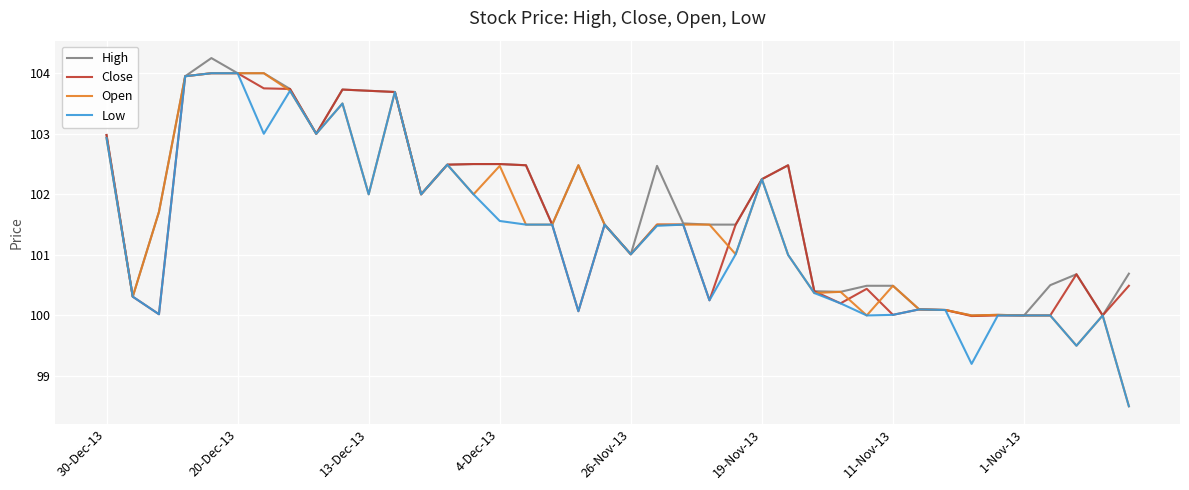

What is the smallest value displayed?

98.5